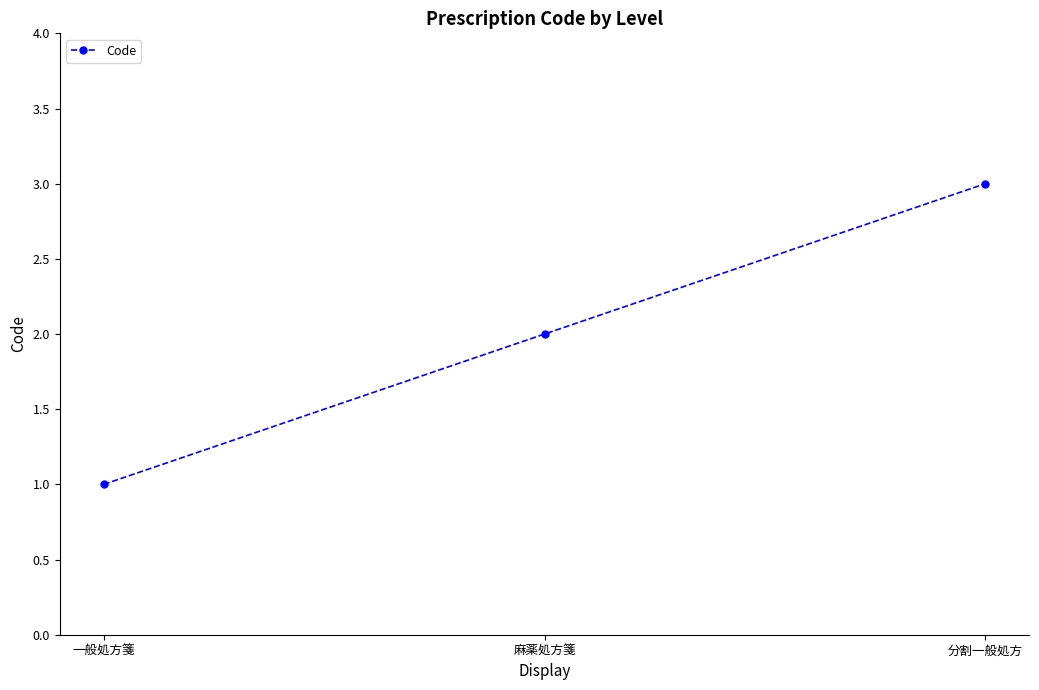

What is the difference between the maximum and minimum values?

2